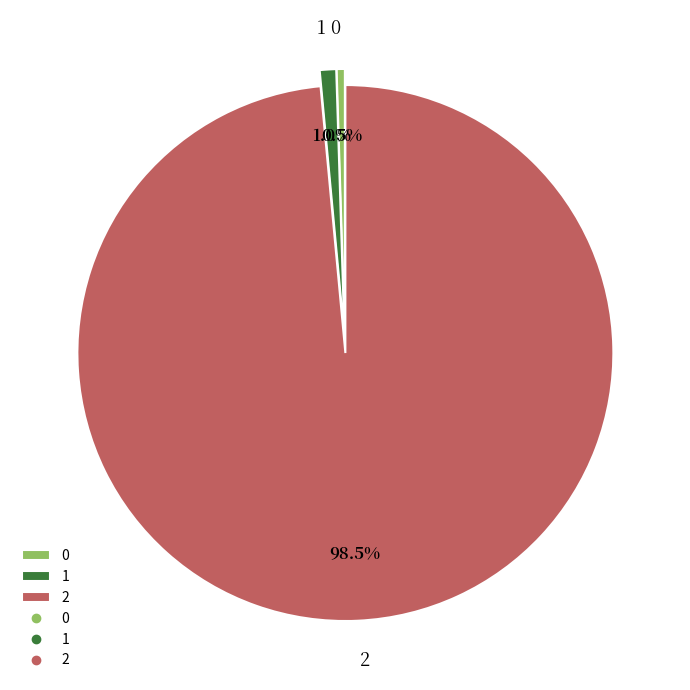

Does any single category account for the majority?

Yes